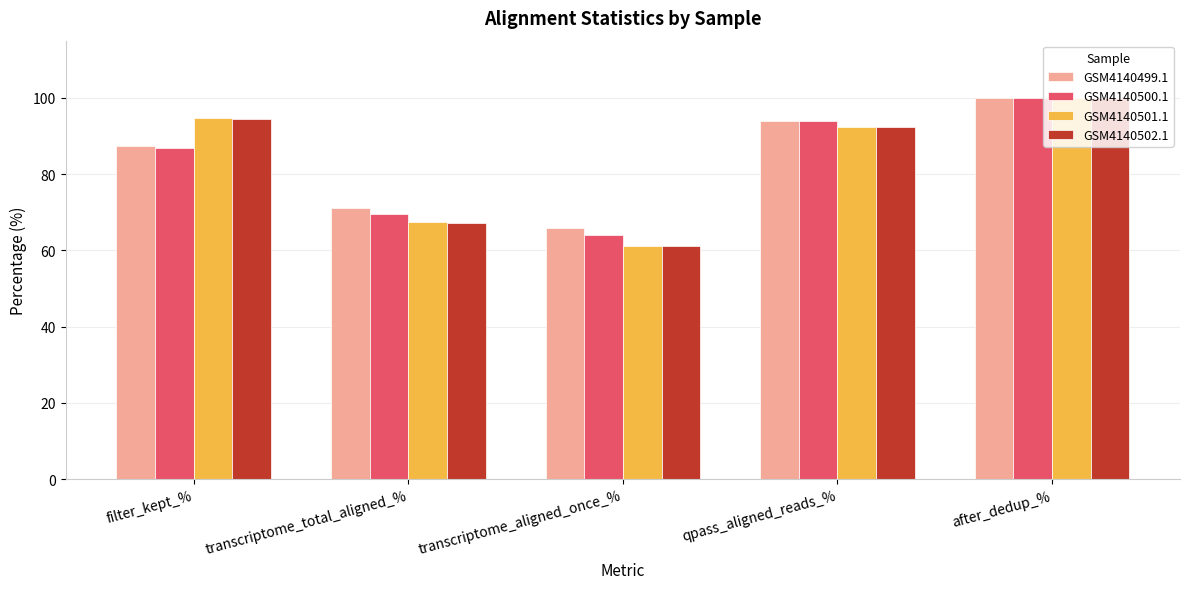

What is the total value across all series at after_dedup_%?

400.0